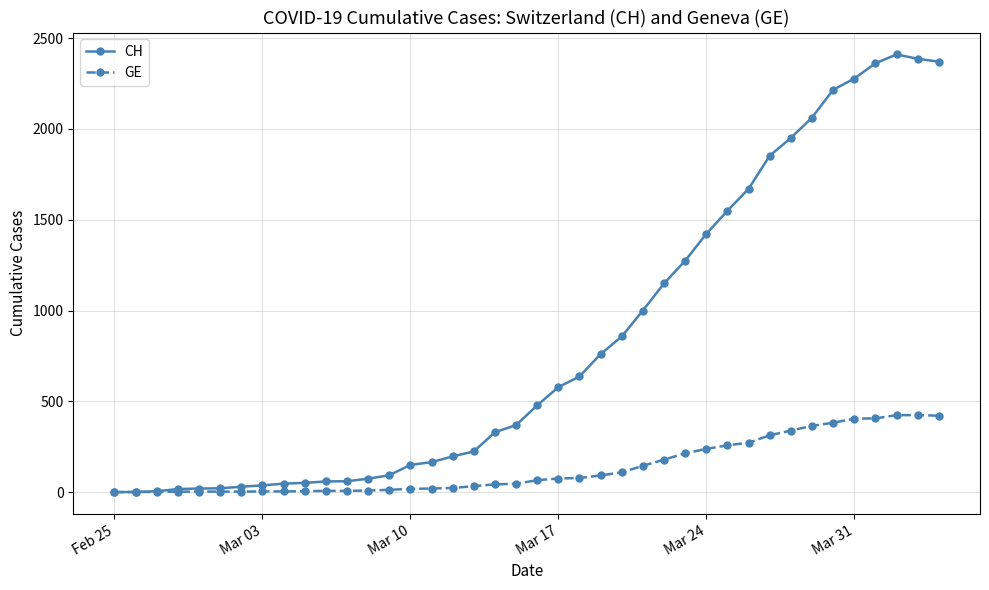

True or false: CH has more than 0 points higher than both neighbors.

True